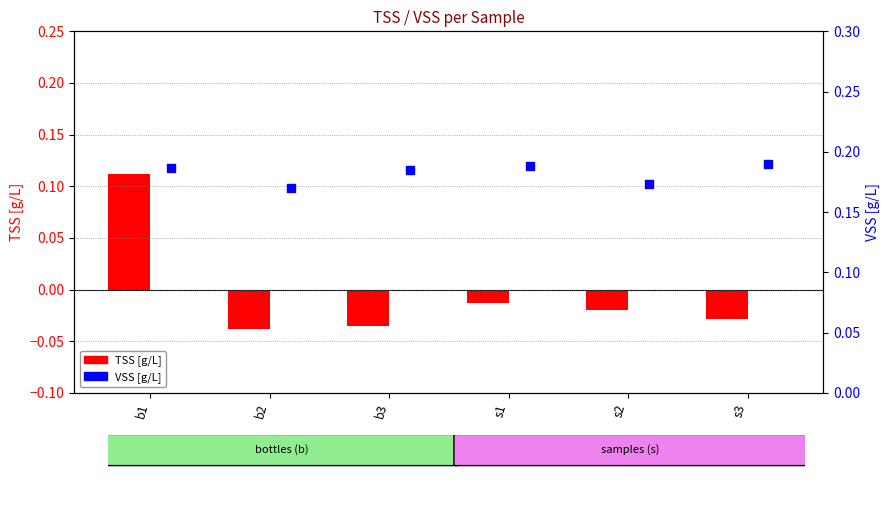

At how many categories does at least one series exceed 0?

6